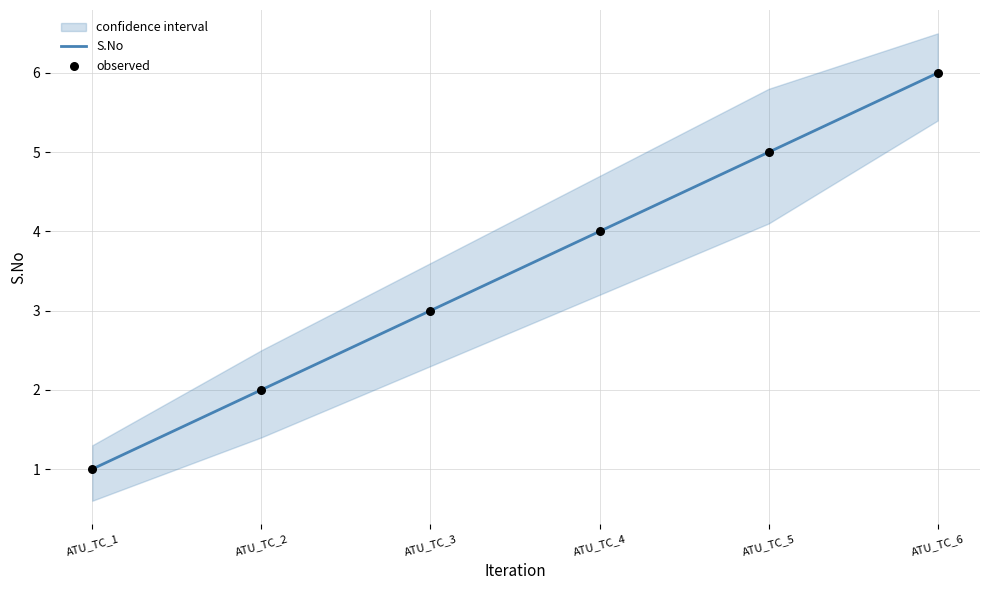

Which series has the largest Y range (max minus min)?

S.No